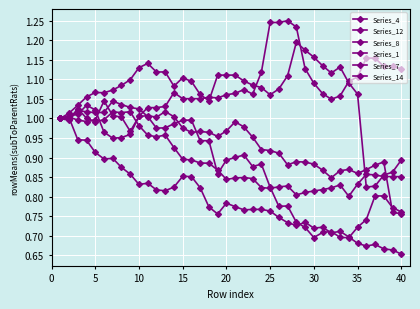

Reading left to right, extract all data points from this chart.

Series_4: 1.0	1.0	1.0	1.0	1.0	1.0	1.0	1.0	1.0	1.0	1.0	1.0	1.0	0.9	0.9	0.9	0.9	0.9	0.9	0.8	0.8	0.8	0.8	0.8	0.8	0.8	0.8	0.8	0.8	0.8	0.8	0.8	0.8	0.8	0.8	0.9	0.9	0.9	0.9	0.9
Series_12: 1.0	1.0	1.0	1.0	1.0	1.0	1.0	1.0	1.0	1.0	1.0	1.0	1.0	1.0	1.0	1.0	1.0	1.0	1.0	1.0	1.0	1.0	1.0	0.9	0.9	0.9	0.9	0.9	0.9	0.9	0.9	0.8	0.9	0.9	0.9	0.9	0.9	0.9	0.8	0.8
Series_8: 1.0	1.0	0.9	0.9	0.9	0.9	0.9	0.9	0.9	0.8	0.8	0.8	0.8	0.8	0.9	0.9	0.8	0.8	0.8	0.8	0.8	0.8	0.8	0.8	0.8	0.7	0.7	0.7	0.7	0.7	0.7	0.7	0.7	0.7	0.7	0.7	0.7	0.7	0.7	0.7
Series_1: 1.0	1.0	1.0	1.1	1.1	1.1	1.1	1.1	1.1	1.1	1.1	1.1	1.1	1.1	1.1	1.1	1.1	1.0	1.1	1.1	1.1	1.1	1.1	1.1	1.1	1.1	1.1	1.2	1.2	1.2	1.1	1.1	1.1	1.1	1.1	0.8	0.8	0.9	0.9	0.9
Series_7: 1.0	1.0	1.0	1.0	1.0	1.0	0.9	1.0	1.0	1.0	1.0	1.0	1.0	1.1	1.1	1.1	1.1	1.1	1.1	1.1	1.1	1.1	1.1	1.1	1.2	1.2	1.2	1.2	1.1	1.1	1.1	1.0	1.1	1.1	1.1	1.2	1.2	1.1	1.1	1.1
Series_14: 1.0	1.0	1.0	1.0	1.0	1.0	1.0	1.0	1.0	1.0	1.0	1.0	1.0	1.0	1.0	1.0	0.9	0.9	0.9	0.9	0.9	0.9	0.9	0.9	0.8	0.8	0.8	0.7	0.7	0.7	0.7	0.7	0.7	0.7	0.7	0.7	0.8	0.8	0.8	0.8